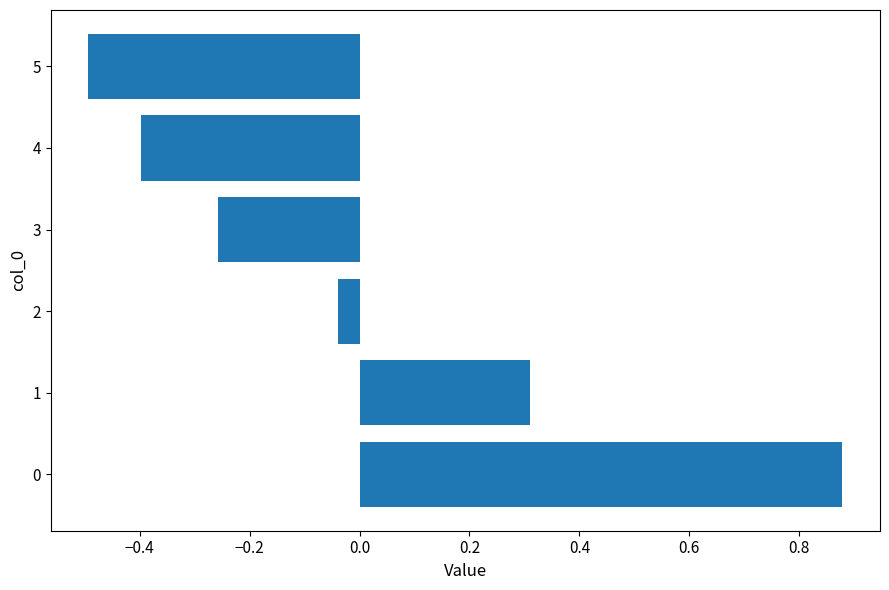

What is the difference between the values at 2 and 5?

0.5